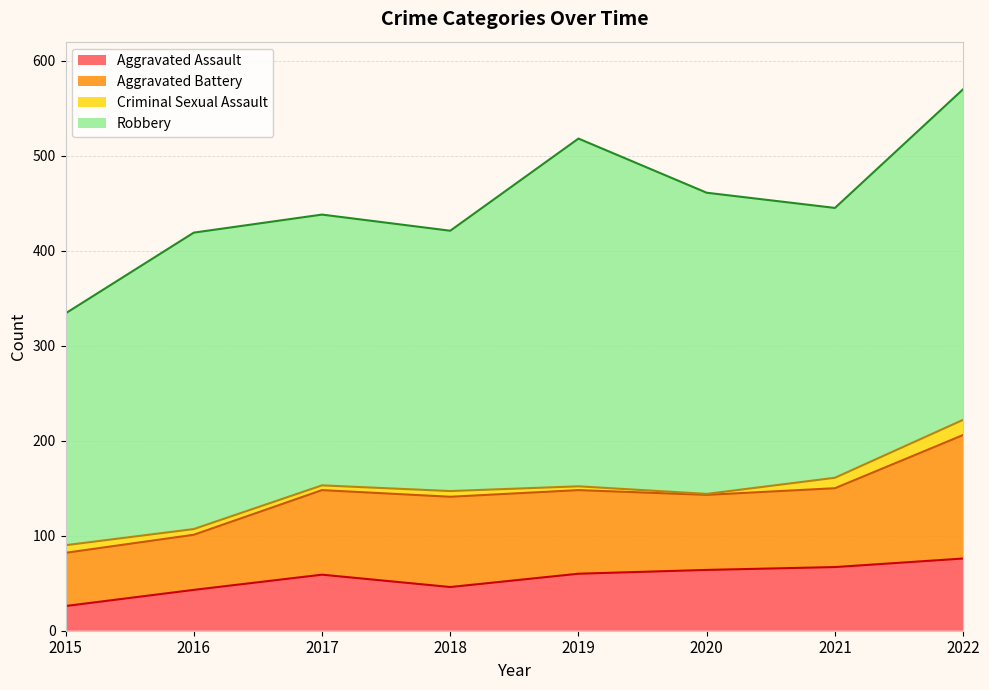

What is the greatest value displayed?

366